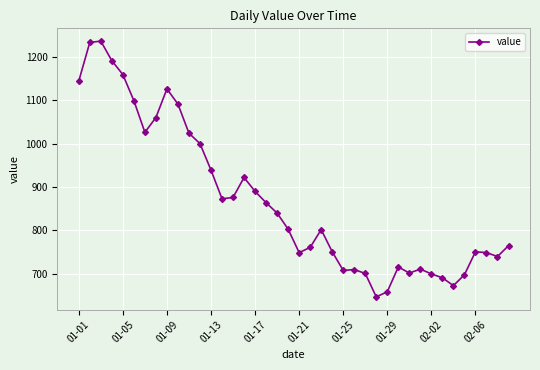

How many lines are shown in the chart?

1